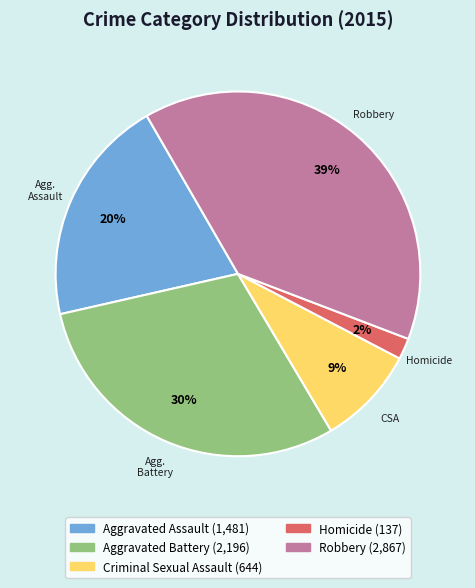

To the nearest percent, what is the average slice percentage?

20%